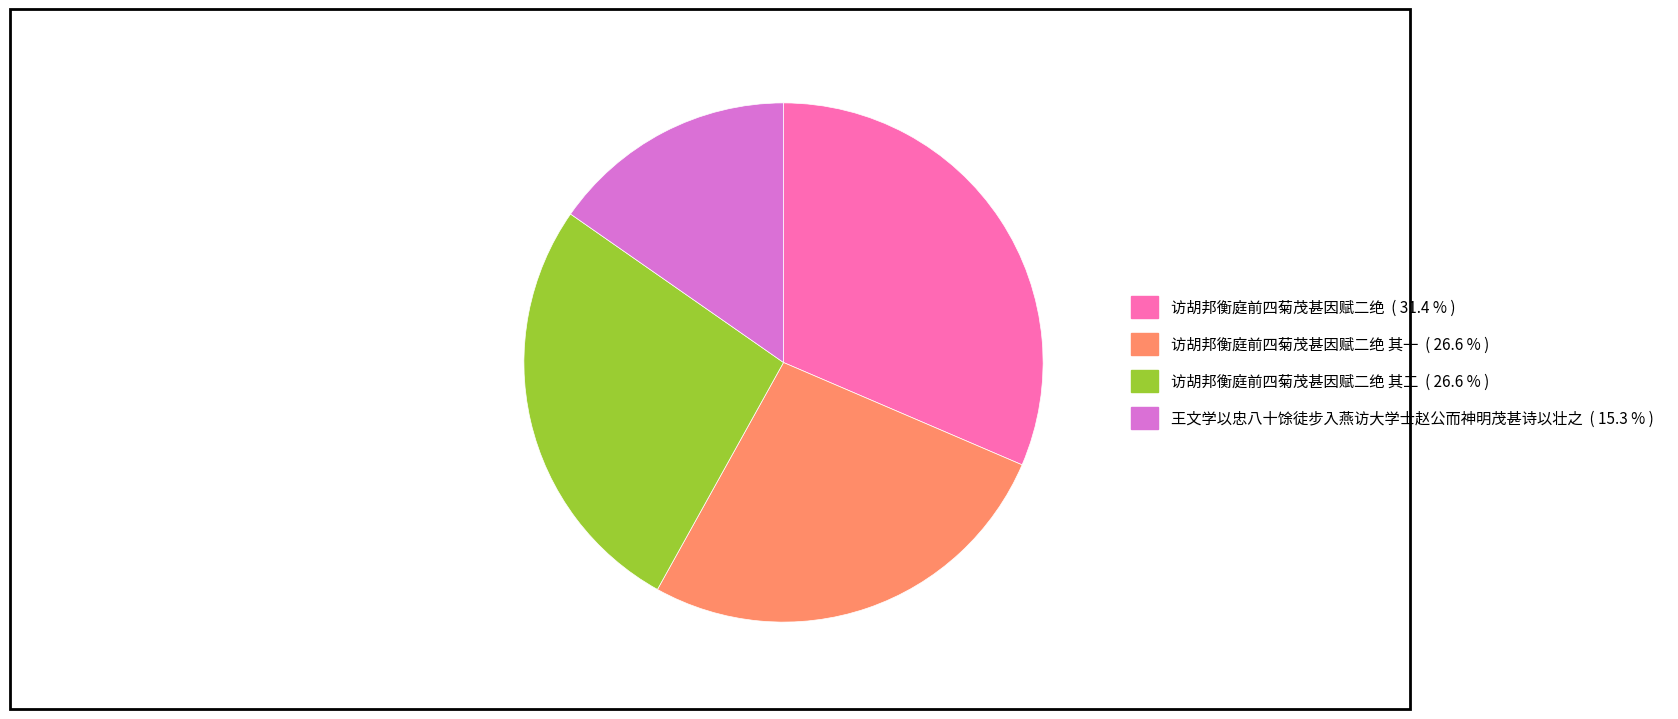

Which category has the smallest portion of the pie?

王文学以忠八十馀徒步入燕访大学士赵公而神明茂甚诗以壮之 ( 15.3 % )